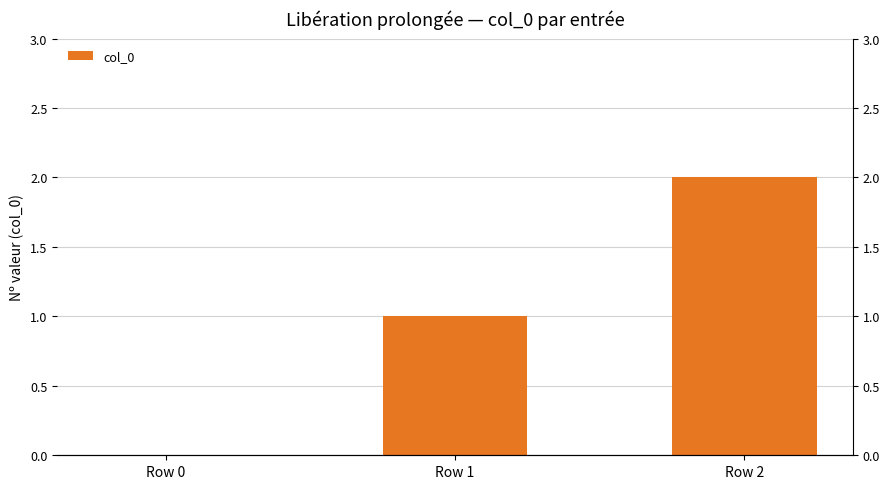

Between Row 0 and Row 1, which is larger?

Row 1